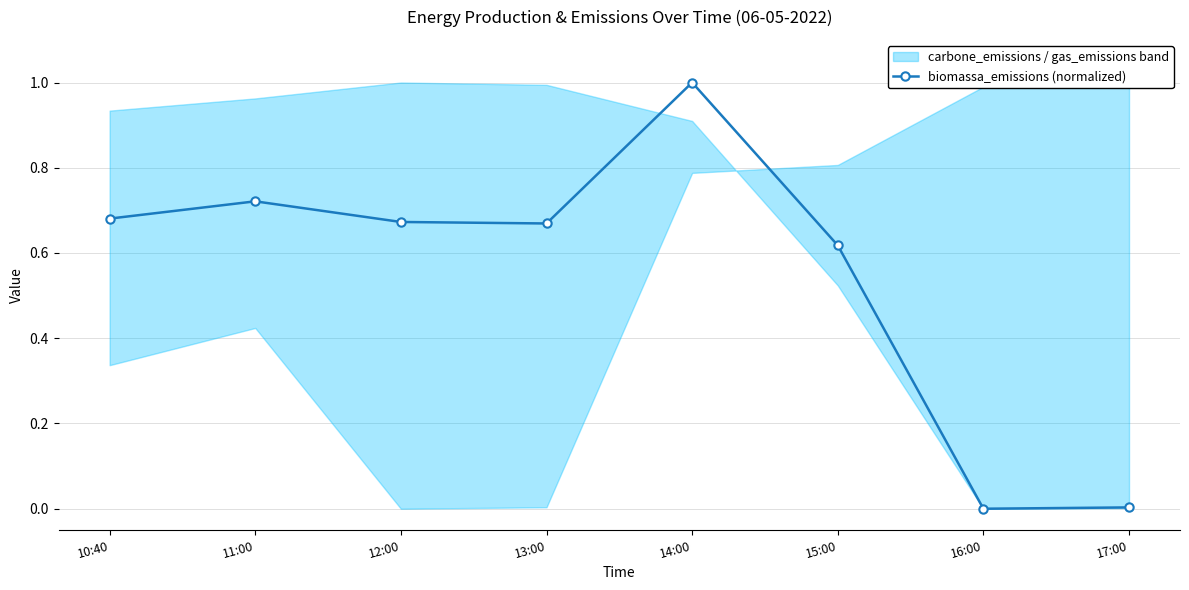

What is the approximate value at 11:00?

0.7